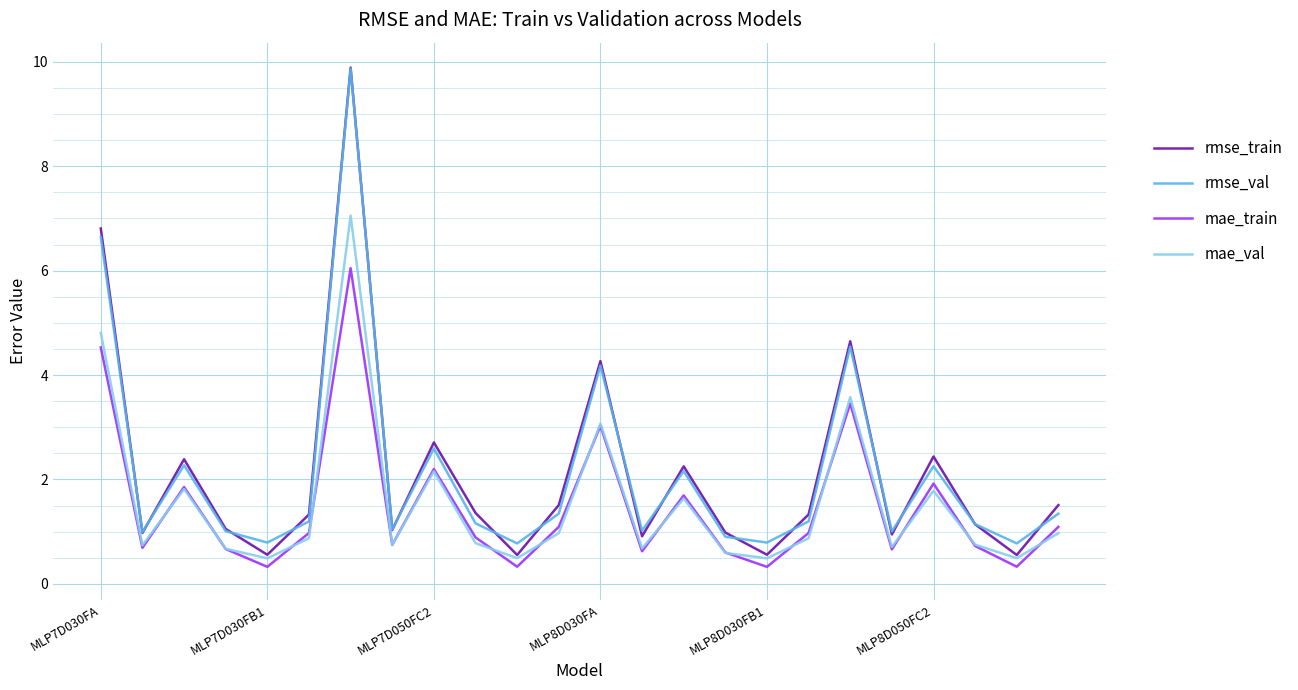

True or false: mae_train and rmse_train intersect in this chart.

False